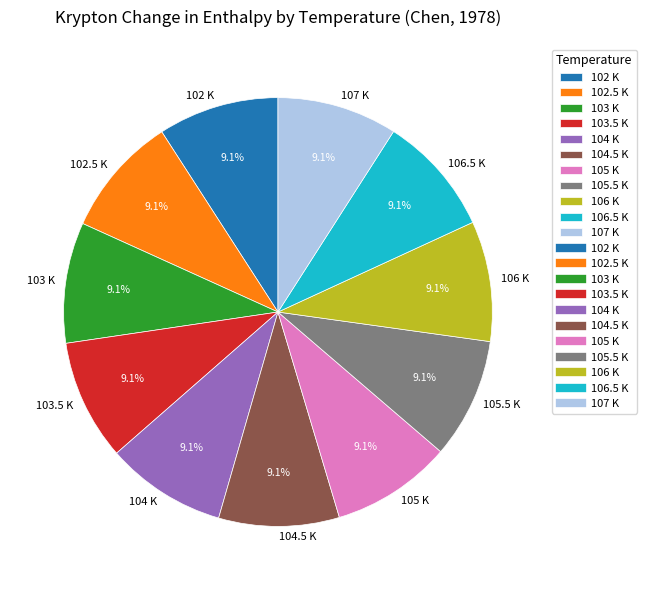

What percentage is the 104 K slice, to the nearest percent?

9%